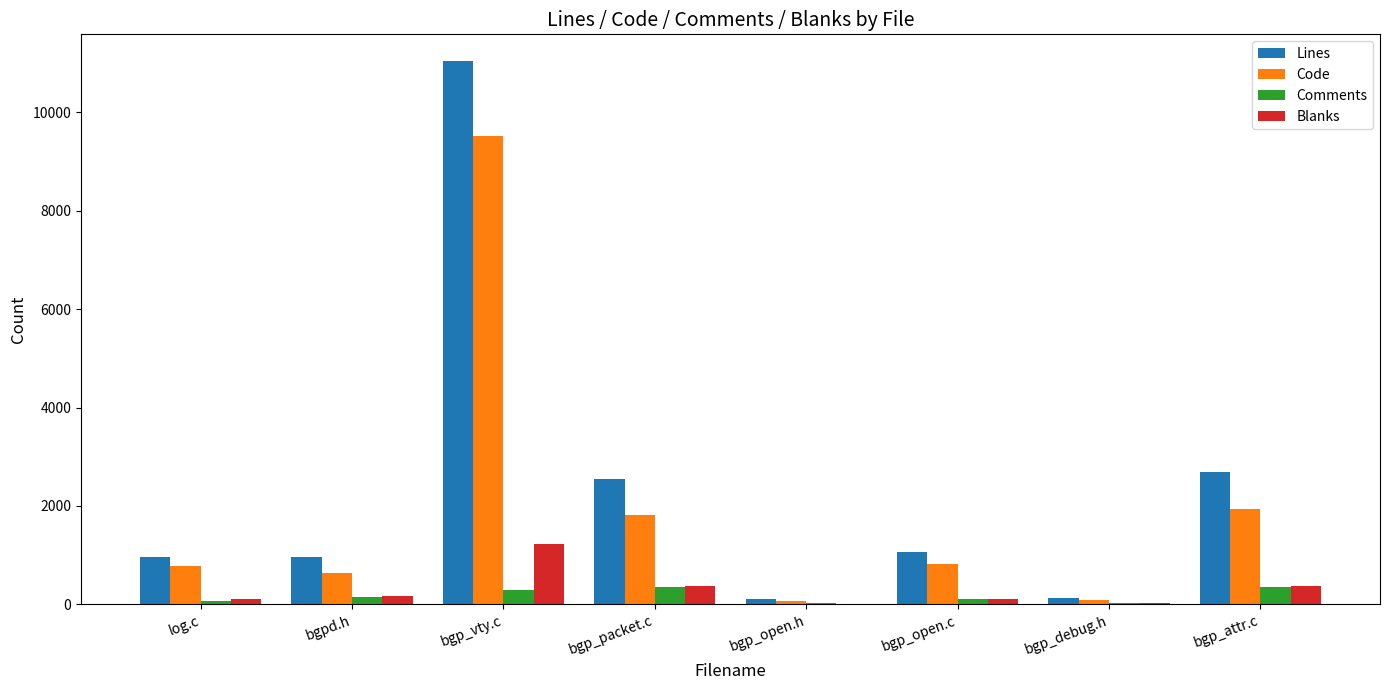

What is the sum of all Blanks values?

2419